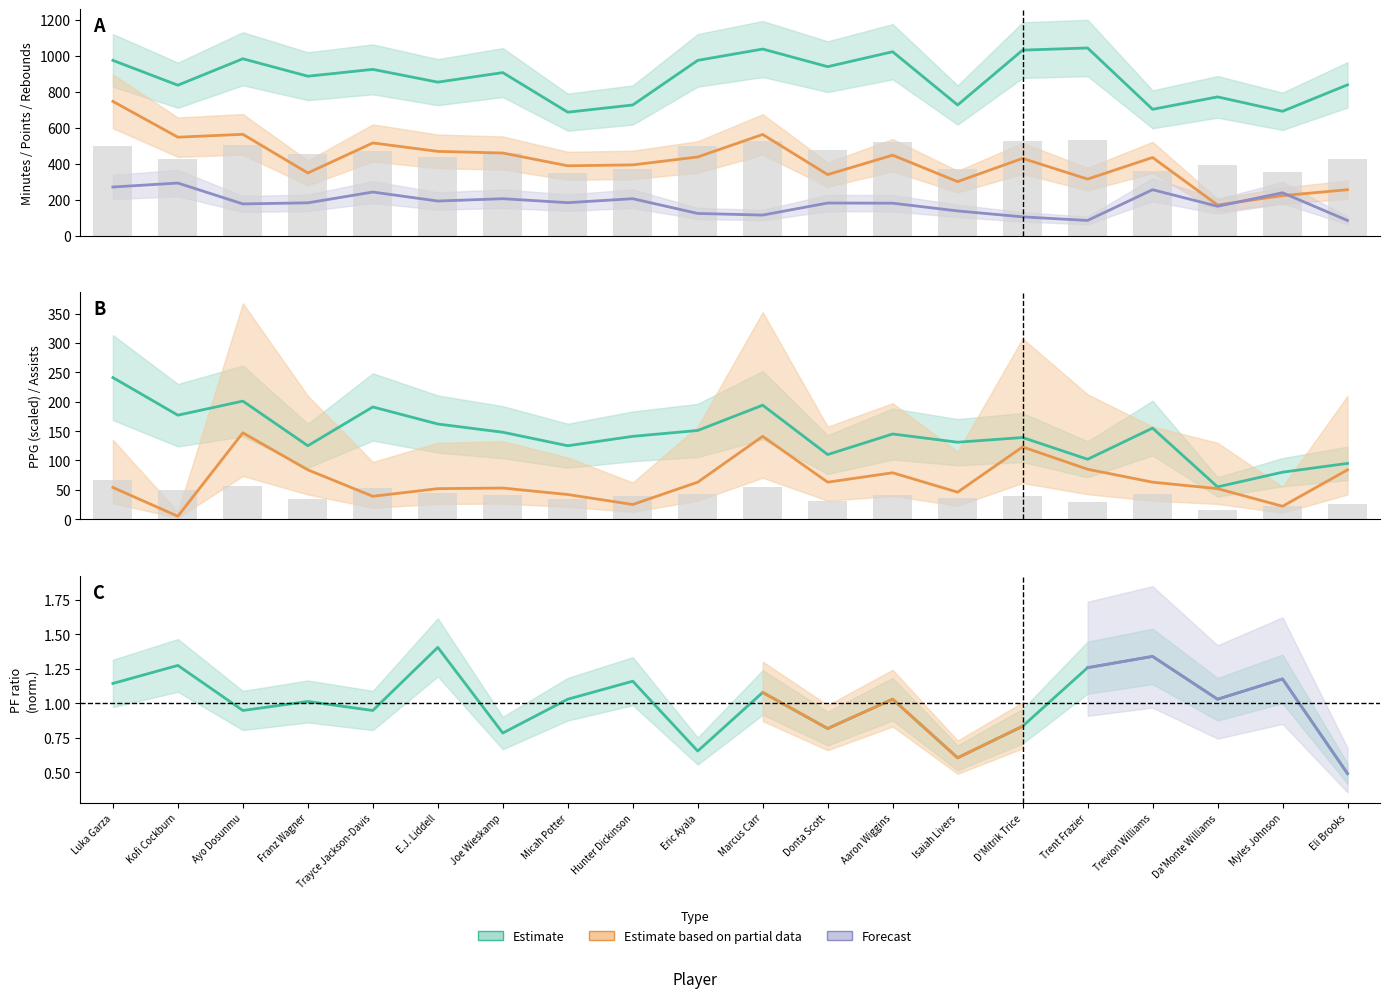

What is the sum of the TOTPF values at Donta Scott and Myles Johnson?

2.0